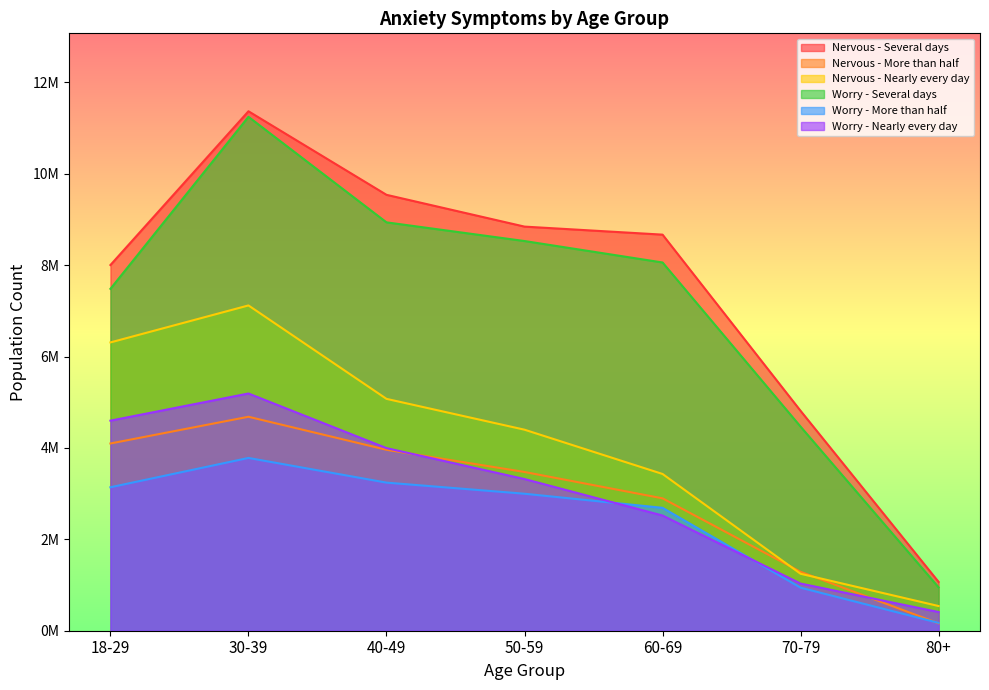

Which series changed the most between 18-29 and 70-79?

Nervous - Nearly every day